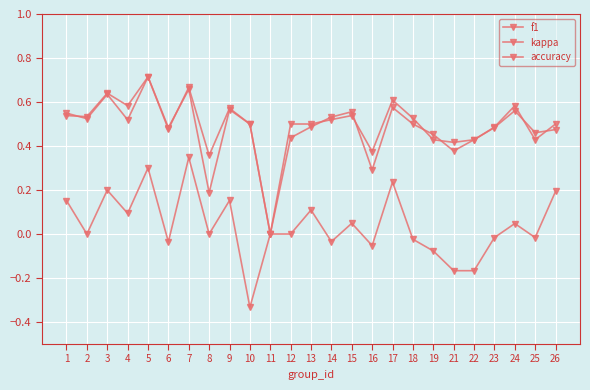

How many categories are shown in the chart?

25